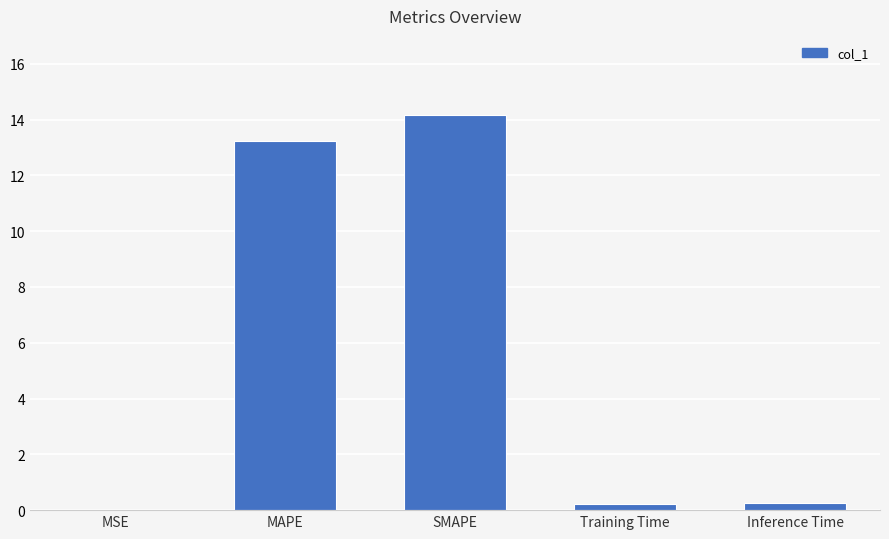

True or false: the data shows 0.2 at Training Time.

True